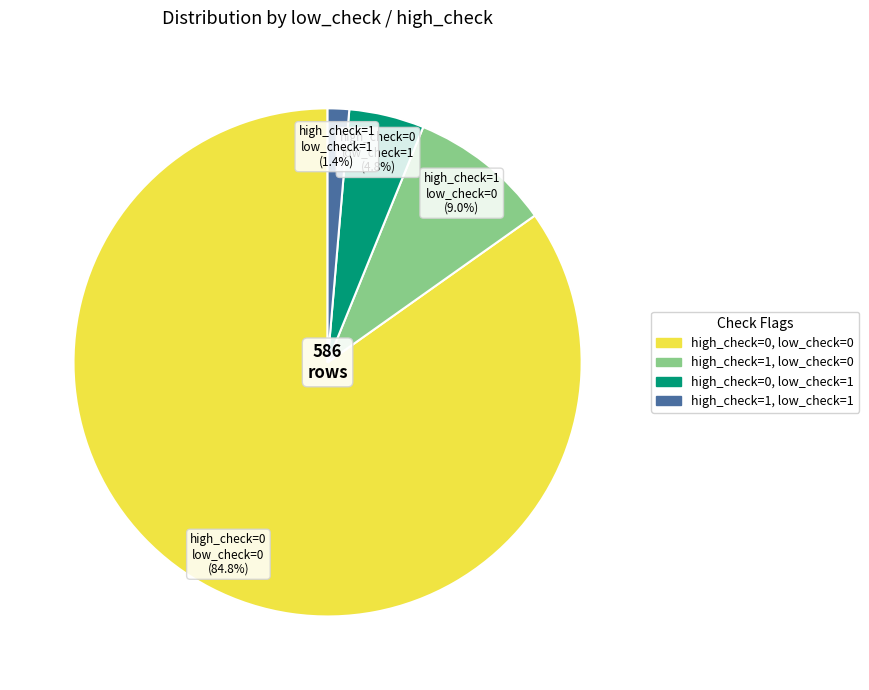

Is there any slice that represents more than half of the pie?

Yes